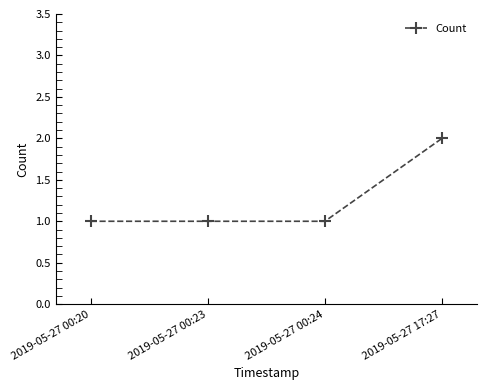

Does the chart have visible grid lines?

No